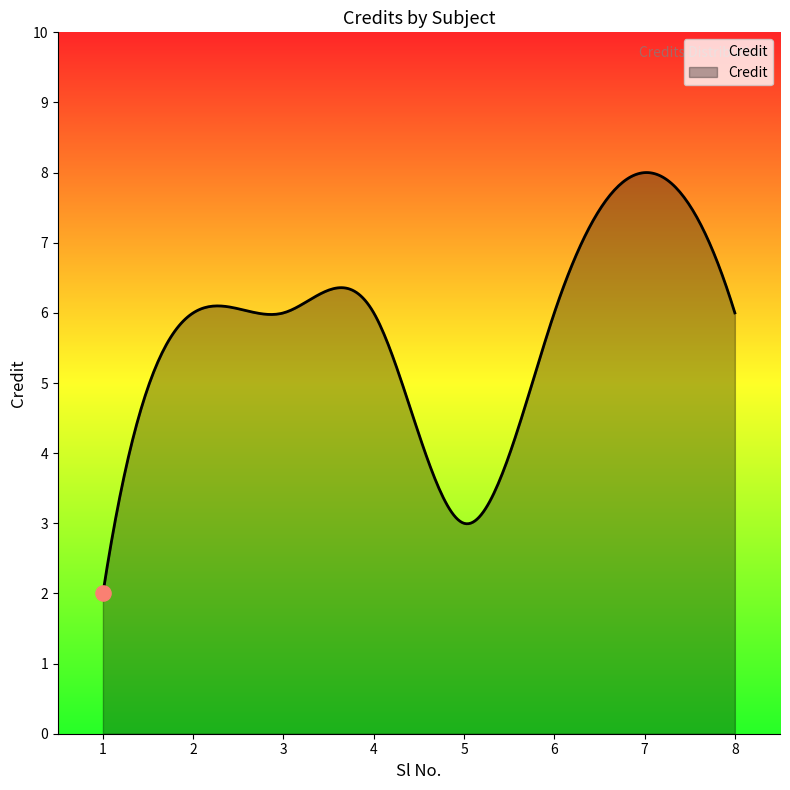

Approximately how many times larger is the value at 7 compared to 2?

1.3